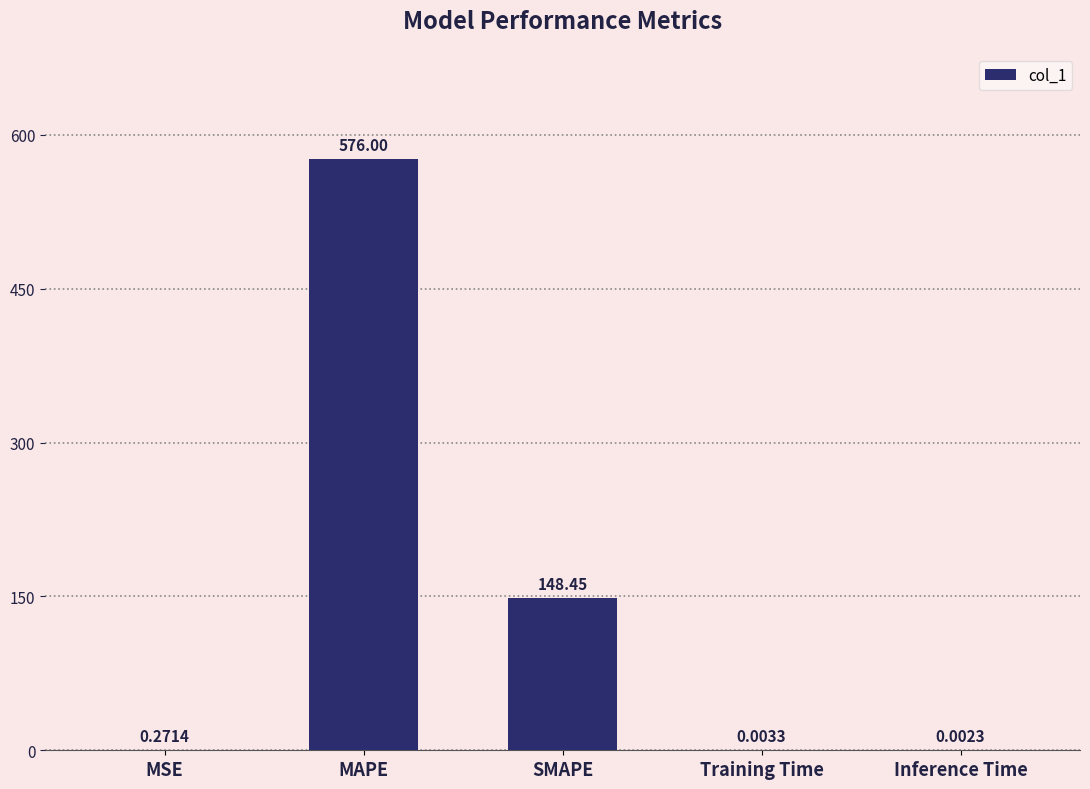

Which label corresponds to the largest value in the chart?

MAPE